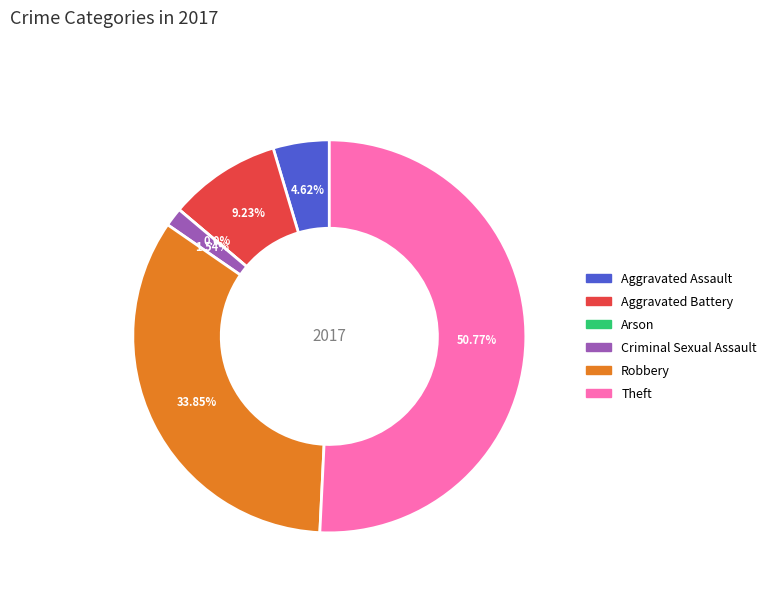

To the nearest percent, what is the difference between the Aggravated Assault and Arson slice percentages?

5%